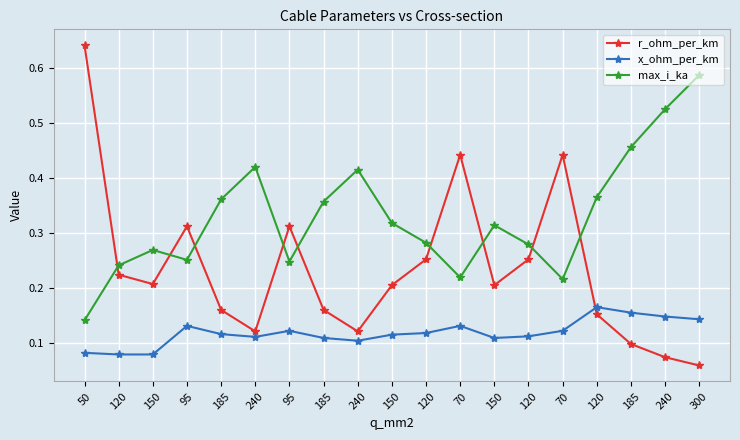

Which series ends up on top after the final intersection of max_i_ka and r_ohm_per_km?

max_i_ka